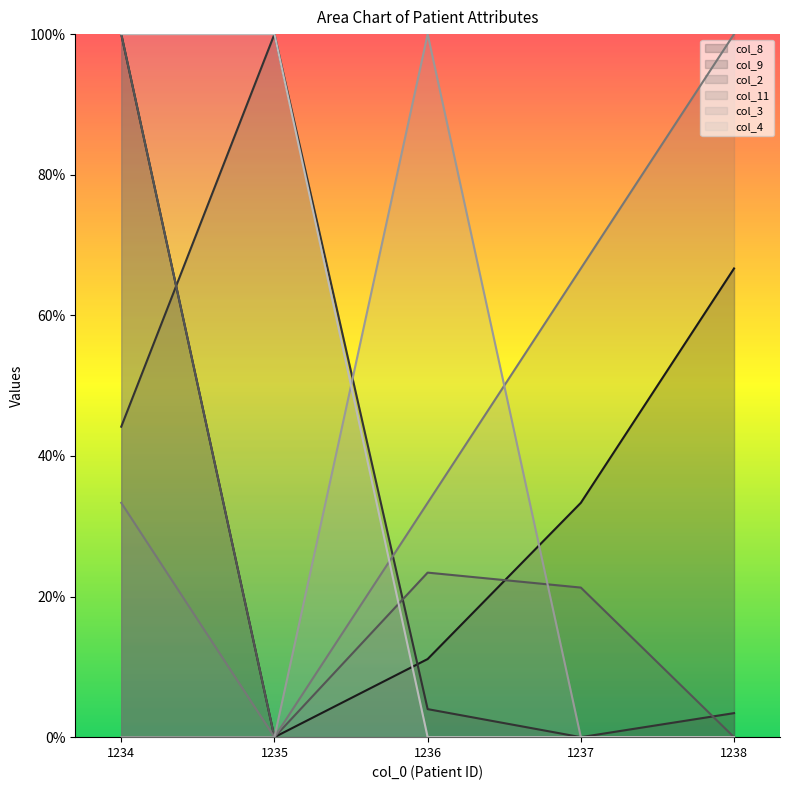

At 1238, list the series in order from largest to smallest.

col_11, col_8, col_9, col_2, col_3, col_4